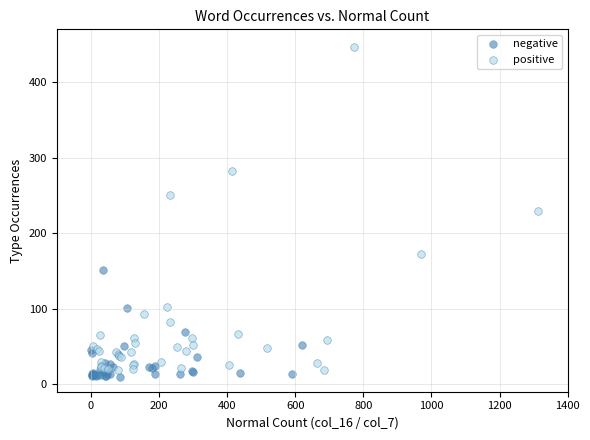

Which series reaches the maximum Y coordinate?

positive